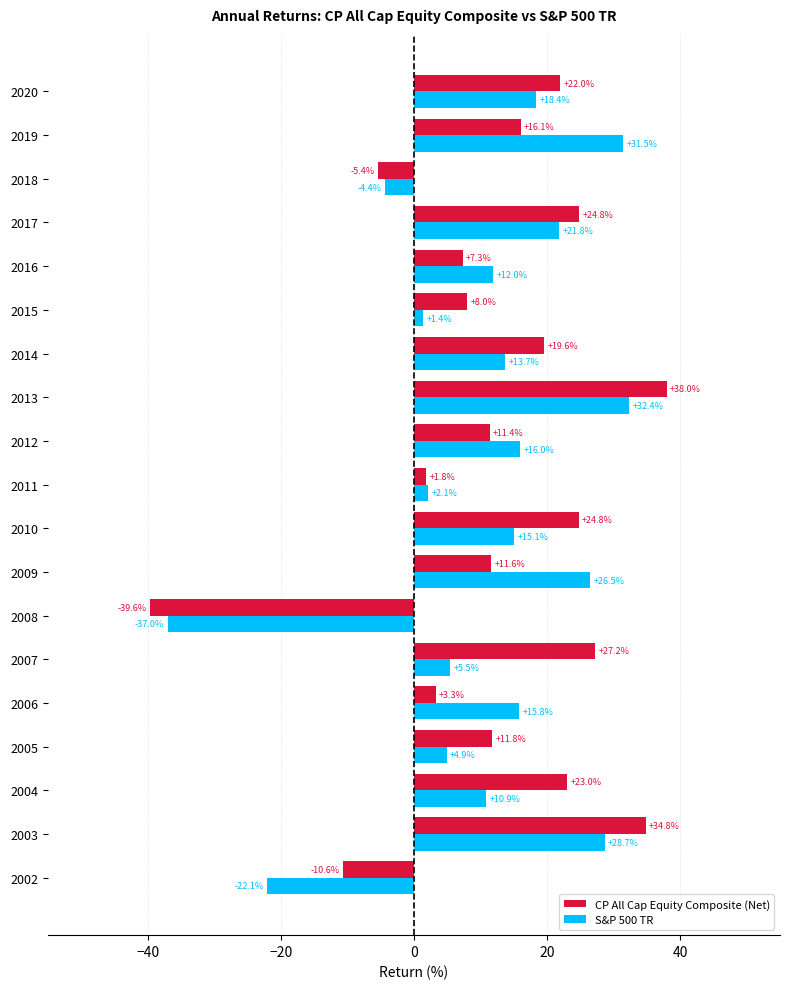

Rank the series by their average value, from lowest to highest.

S&P 500 TR, CP All Cap Equity Composite (Net)